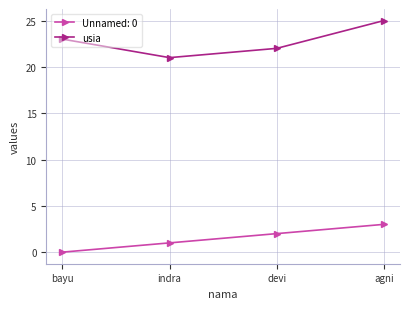

What is the sum of all usia values?

91